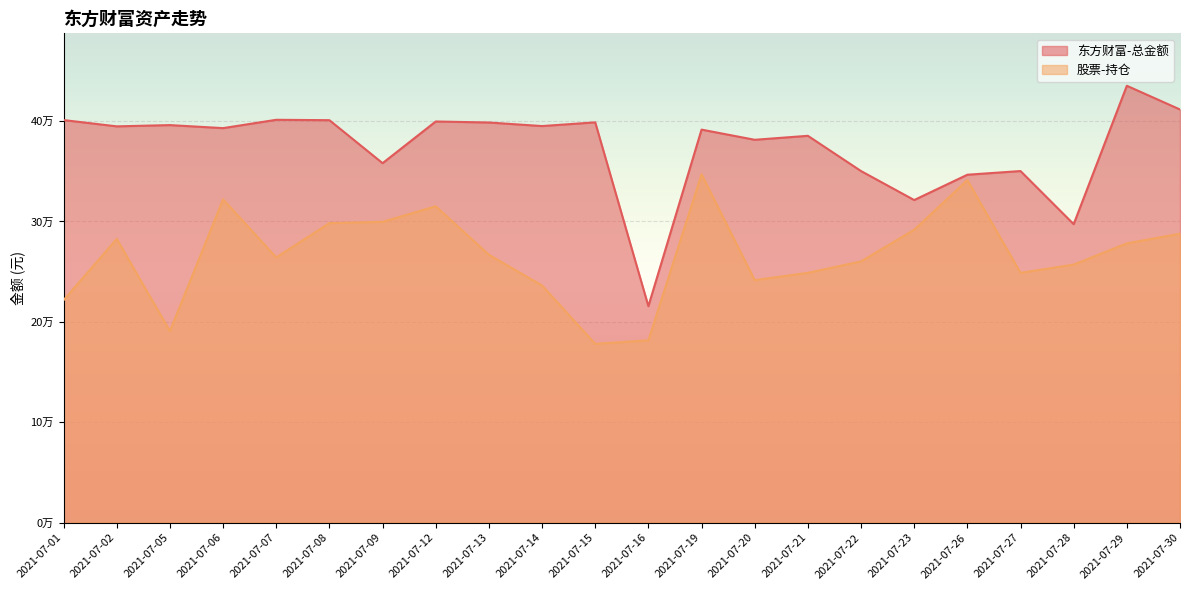

At how many categories does at least one series exceed 274996?

21